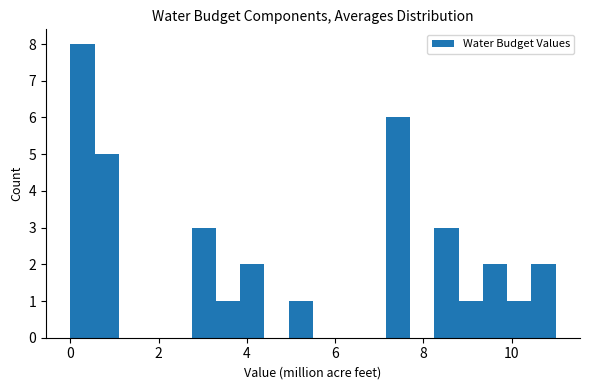

Read against the x-axis, roughly where is the centre of the tallest bar?

0.2